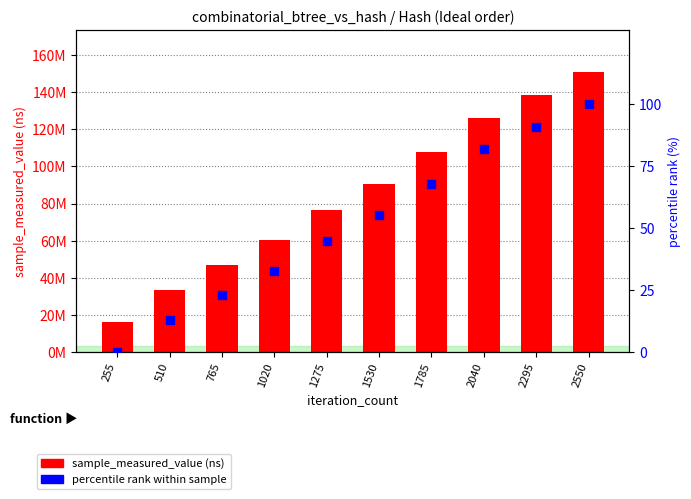

Which series has the widest spread of Y values?

sample_measured_value (ns)